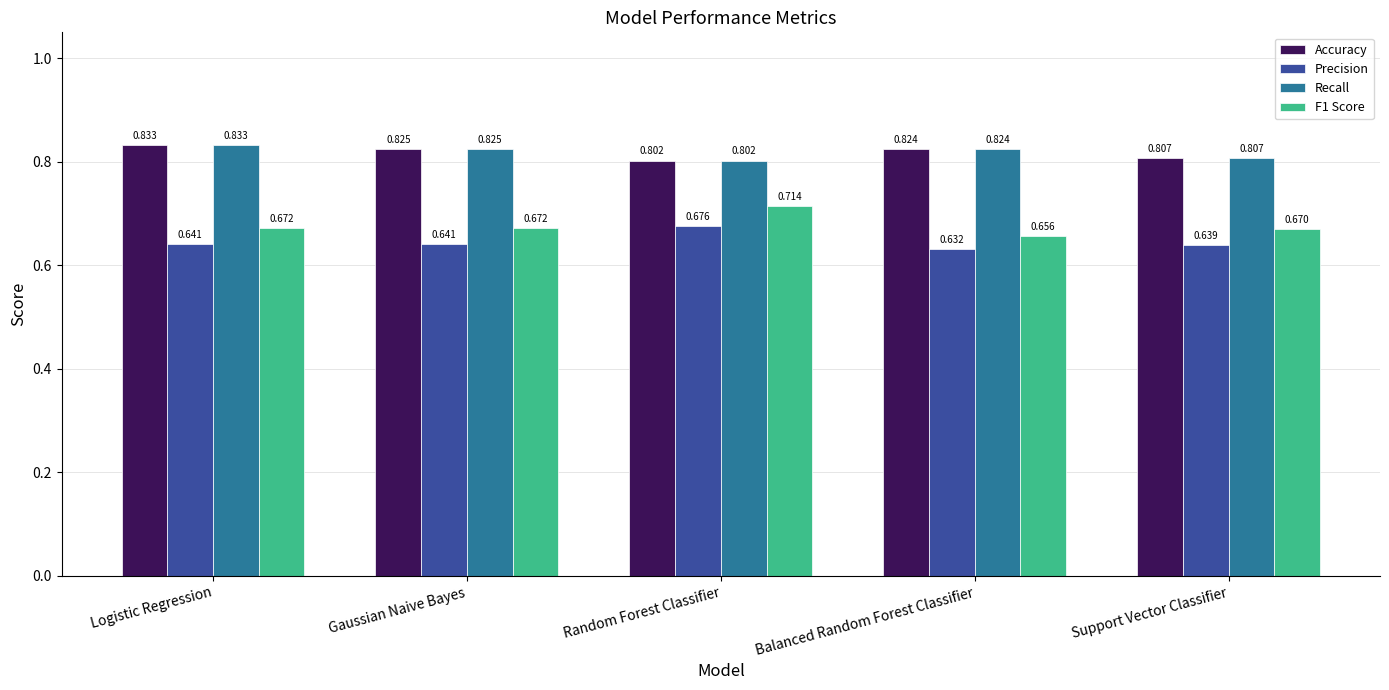

Are the bars horizontal?

No